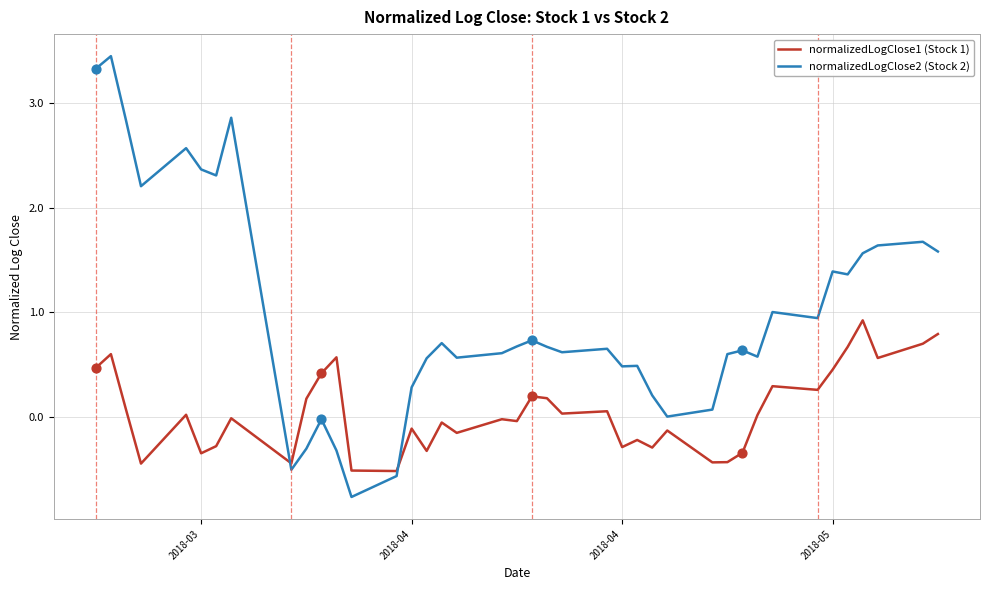

Which series has the largest total across all categories?

normalizedLogClose2 (Stock 2)